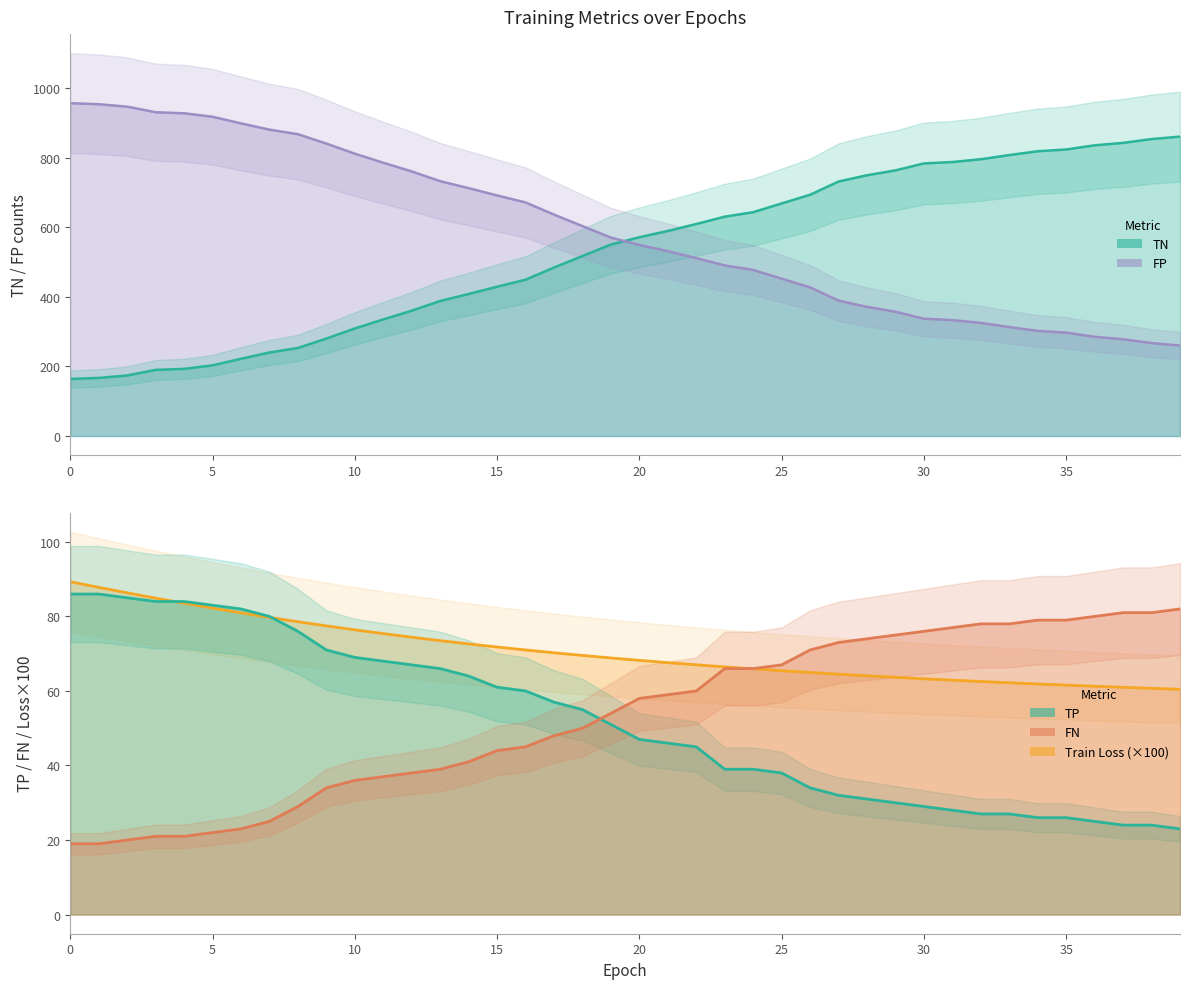

The TN line series shows 205.1 at 22. True or false?

False